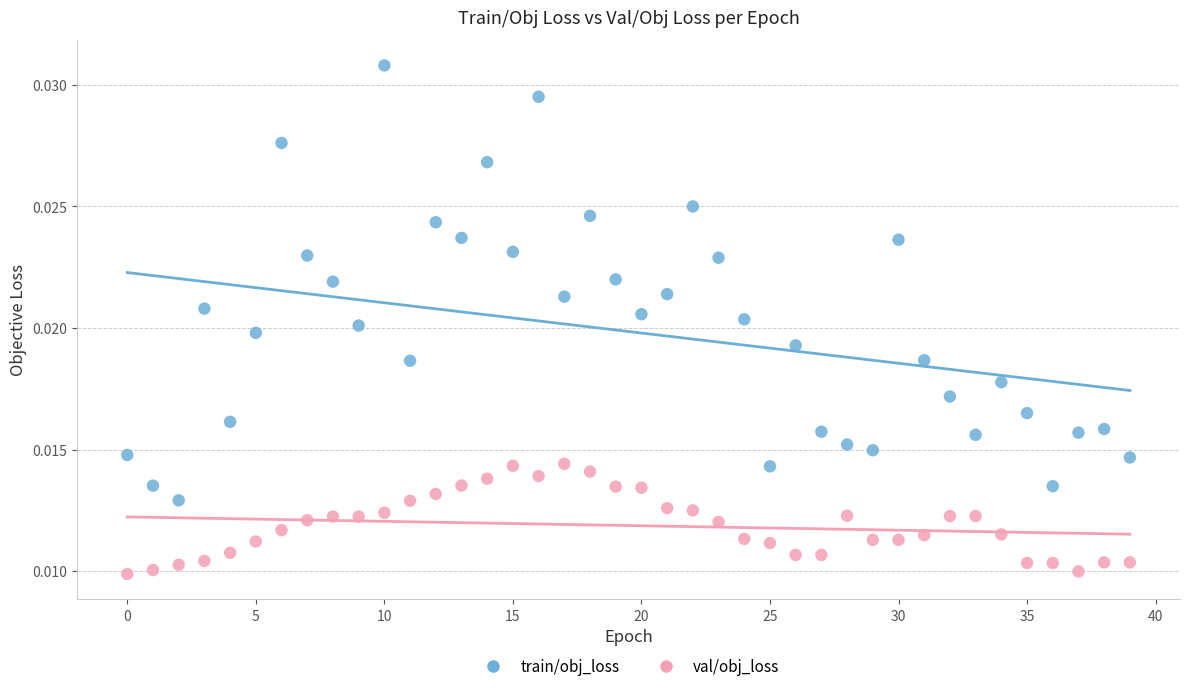

Which series reaches the minimum Y coordinate?

val/obj_loss